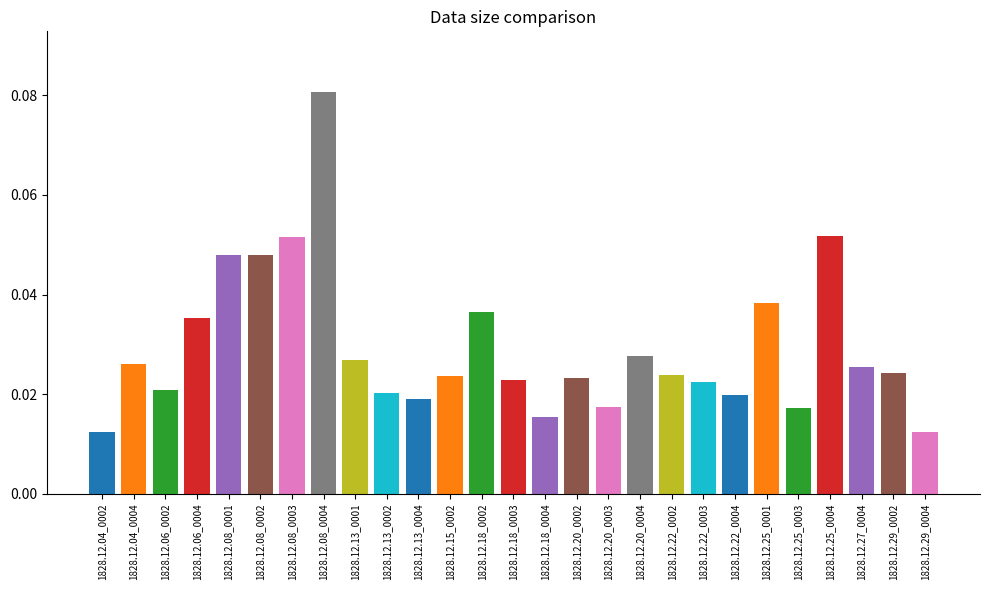

List the labels in order of value, smallest first.

1828.12.04_0002, 1828.12.29_0004, 1828.12.18_0004, 1828.12.25_0003, 1828.12.20_0003, 1828.12.13_0004, 1828.12.22_0004, 1828.12.13_0002, 1828.12.06_0002, 1828.12.22_0003, 1828.12.18_0003, 1828.12.20_0002, 1828.12.15_0002, 1828.12.22_0002, 1828.12.29_0002, 1828.12.27_0004, 1828.12.04_0004, 1828.12.13_0001, 1828.12.20_0004, 1828.12.06_0004, 1828.12.18_0002, 1828.12.25_0001, 1828.12.08_0002, 1828.12.08_0001, 1828.12.08_0003, 1828.12.25_0004, 1828.12.08_0004